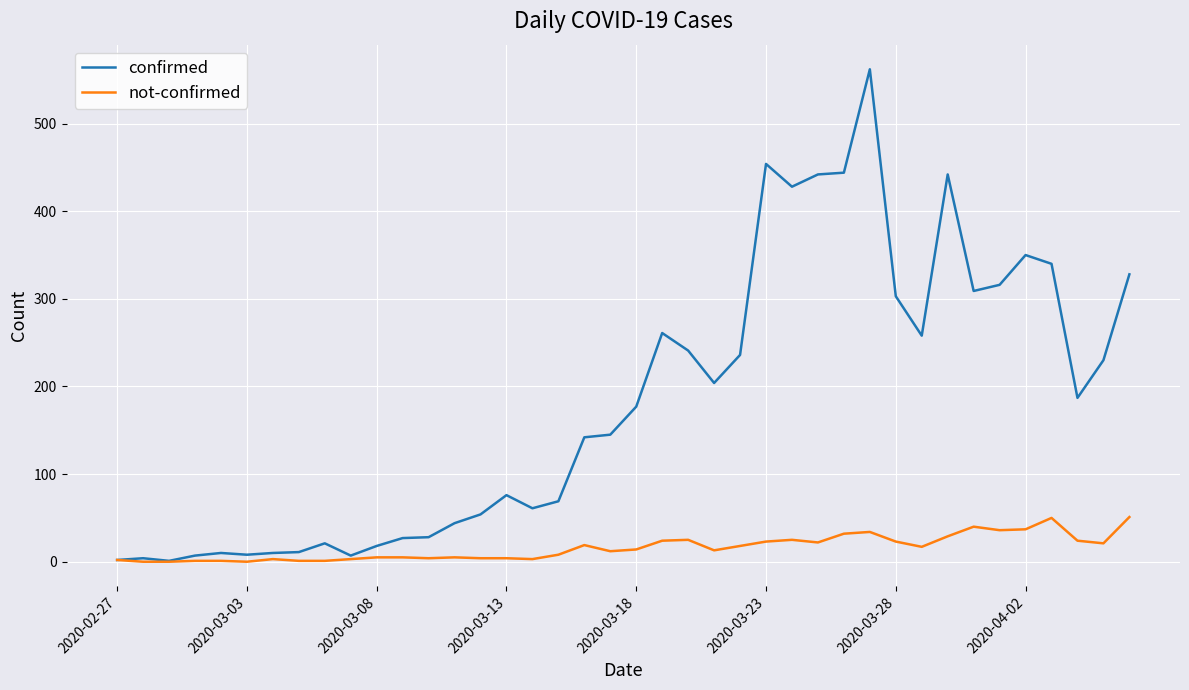

How many lines are shown in the chart?

2